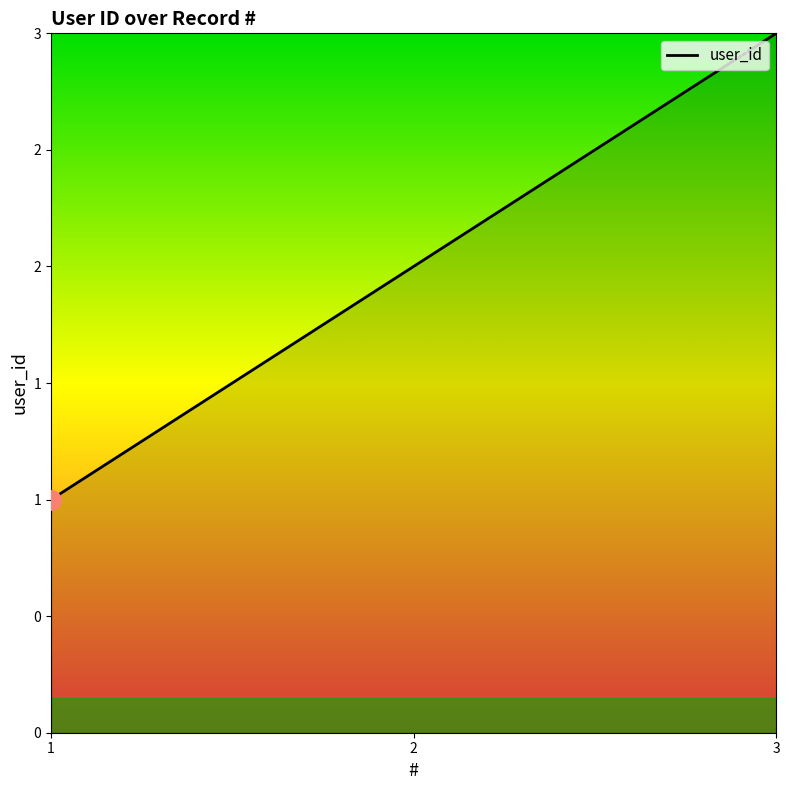

How many data points are above 2?

1